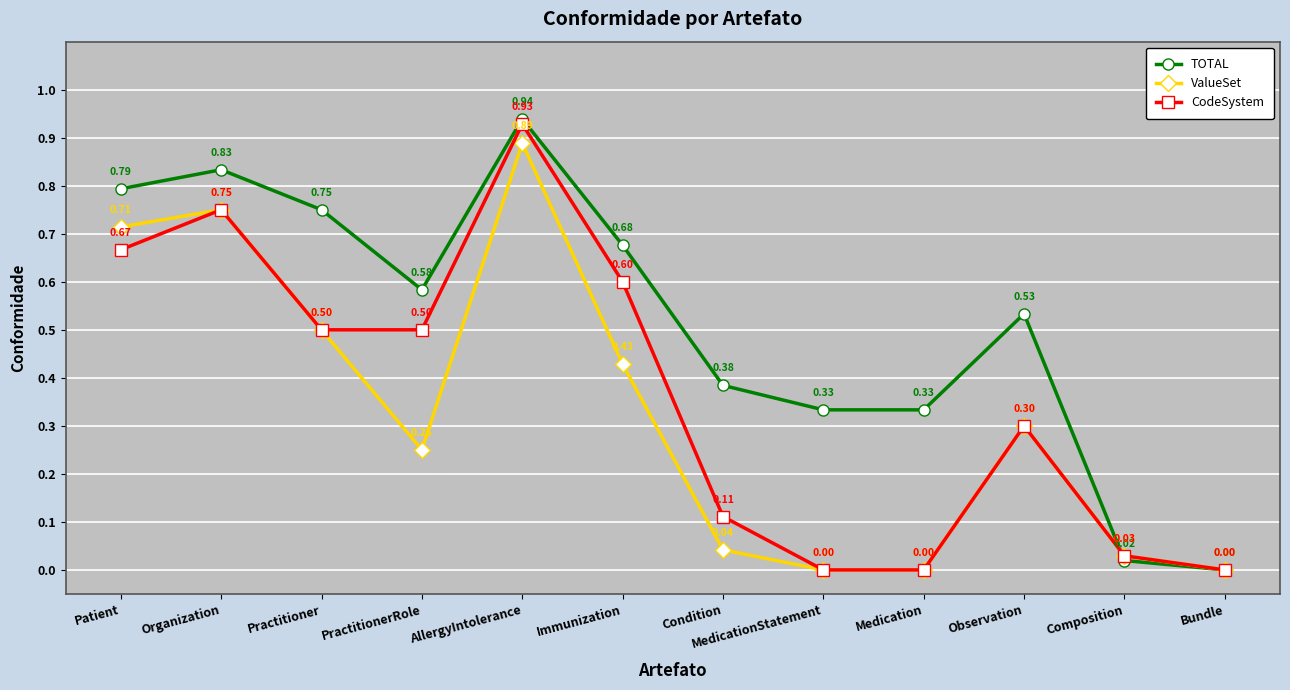

Where is the first local maximum for TOTAL?

Organization